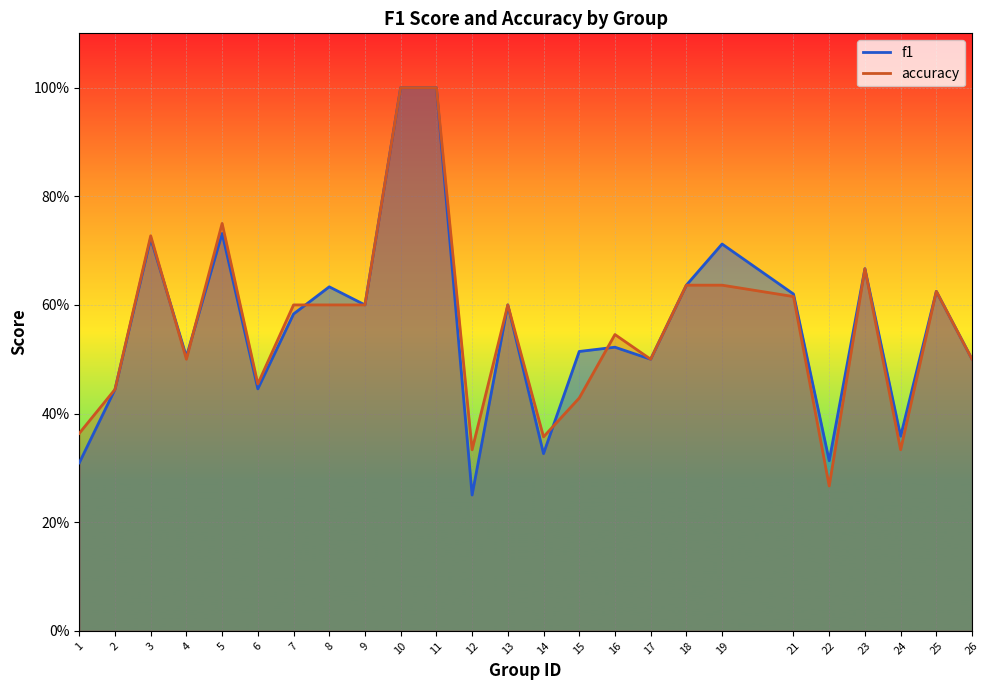

Reading left to right, what are all the values shown in this chart?

f1: 0.3	0.4	0.7	0.5	0.7	0.4	0.6	0.6	0.6	1.0	1.0	0.2	0.6	0.3	0.5	0.5	0.5	0.6	0.7	0.6	0.3	0.7	0.4	0.6	0.5
accuracy: 0.4	0.4	0.7	0.5	0.8	0.5	0.6	0.6	0.6	1.0	1.0	0.3	0.6	0.4	0.4	0.5	0.5	0.6	0.6	0.6	0.3	0.7	0.3	0.6	0.5